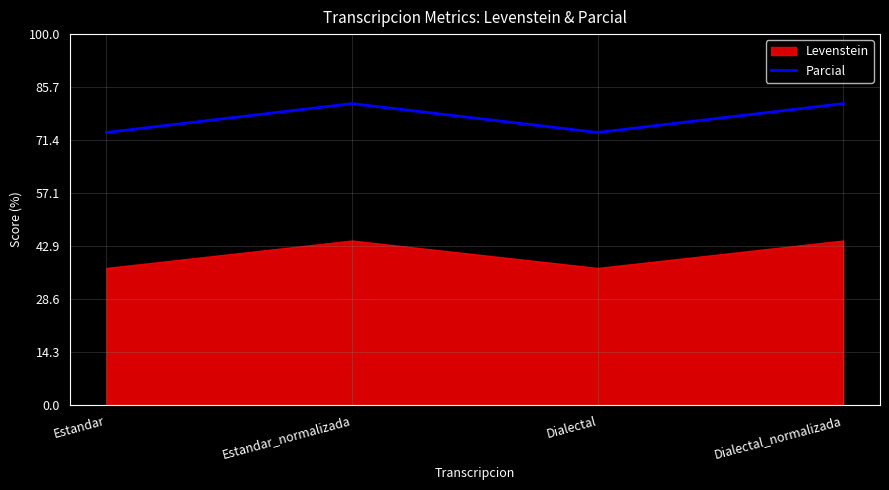

What is the change in value from Estandar to Dialectal_normalizada?

+7.8